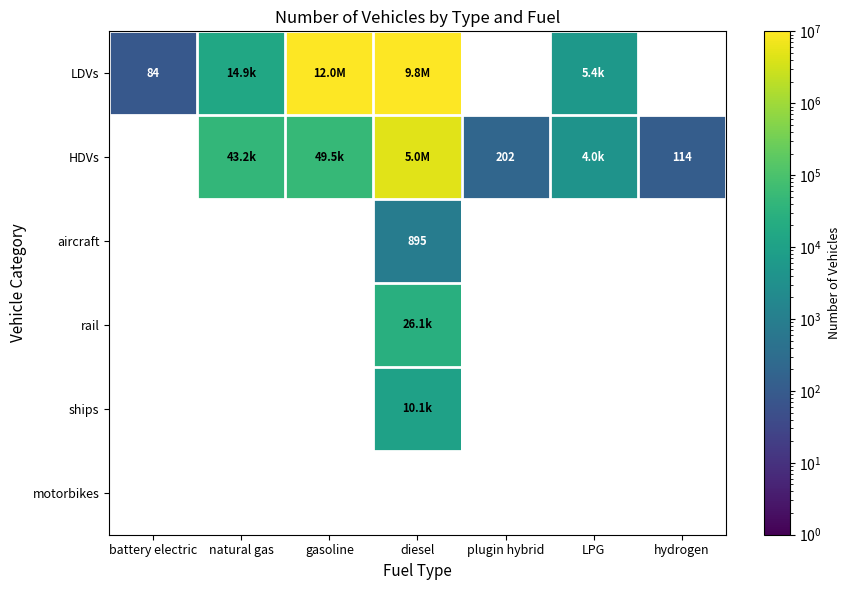

At which category does the chart reach its minimum across all series?

battery electric